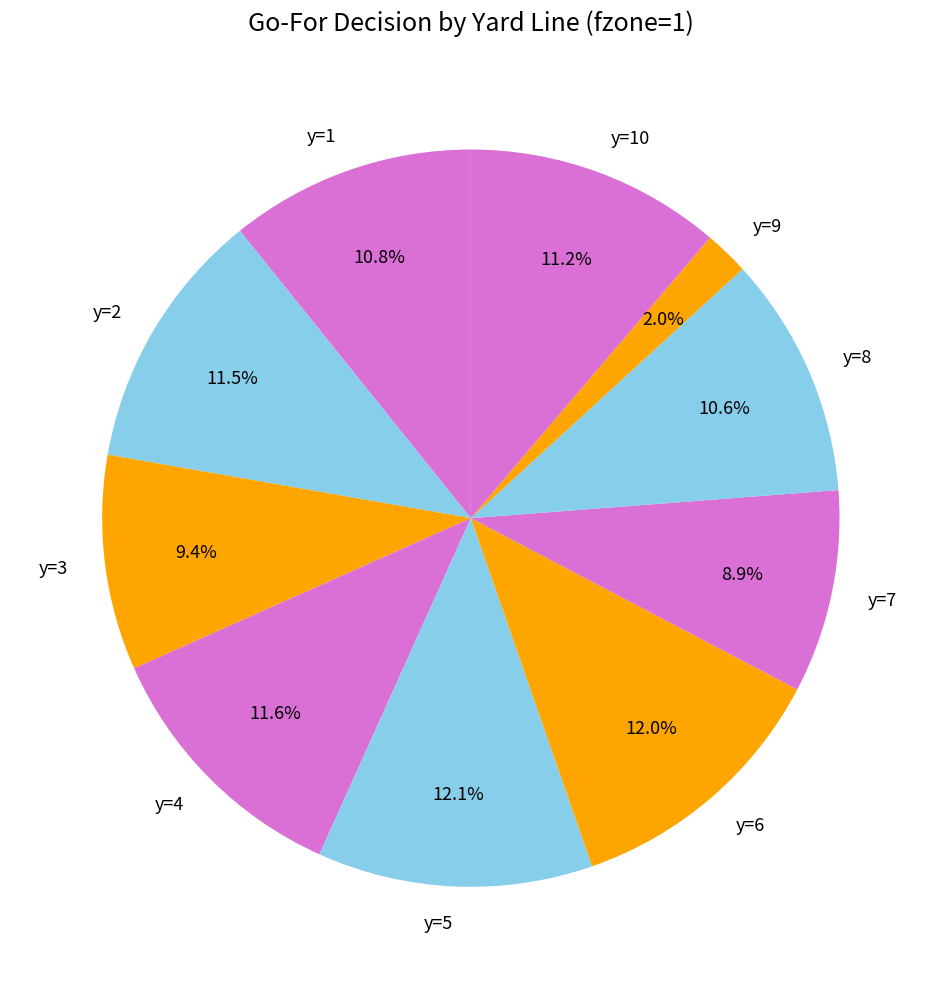

How many segments does this pie chart have?

10